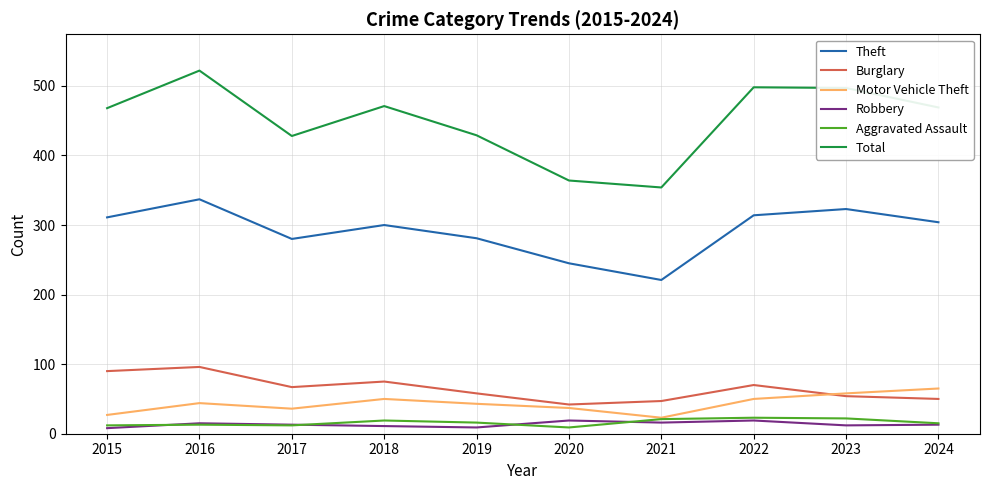

True or false: Burglary has a value of 67 at 2017.

True